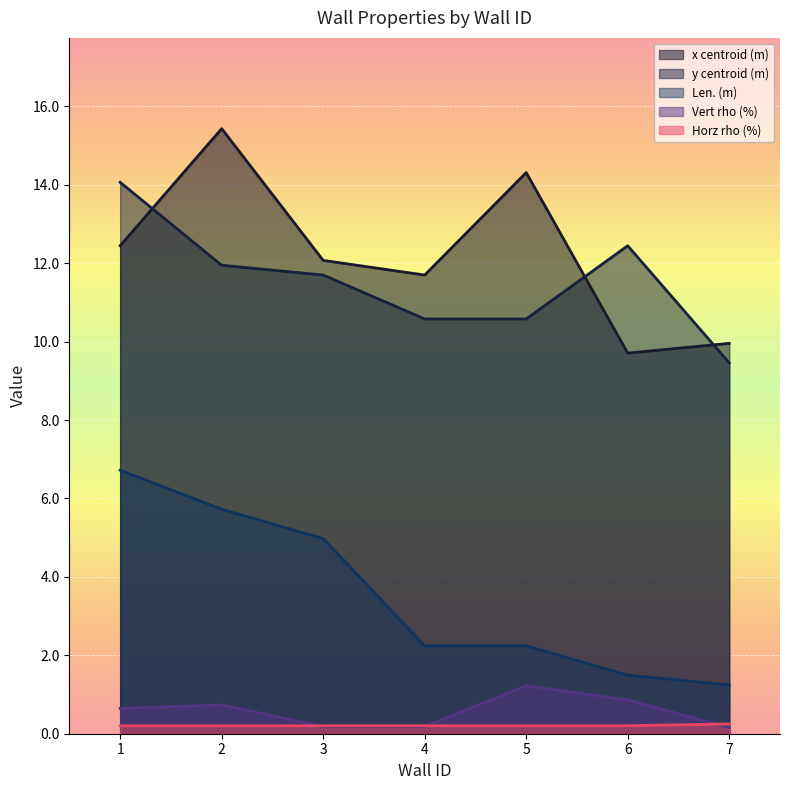

What is the sum of the Horz rho (%) values at 1 and 2?

0.4